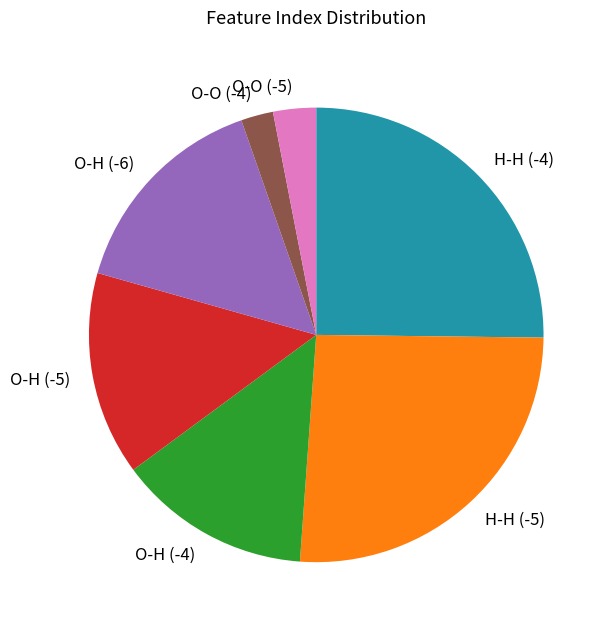

Count the number of slices in the pie.

7